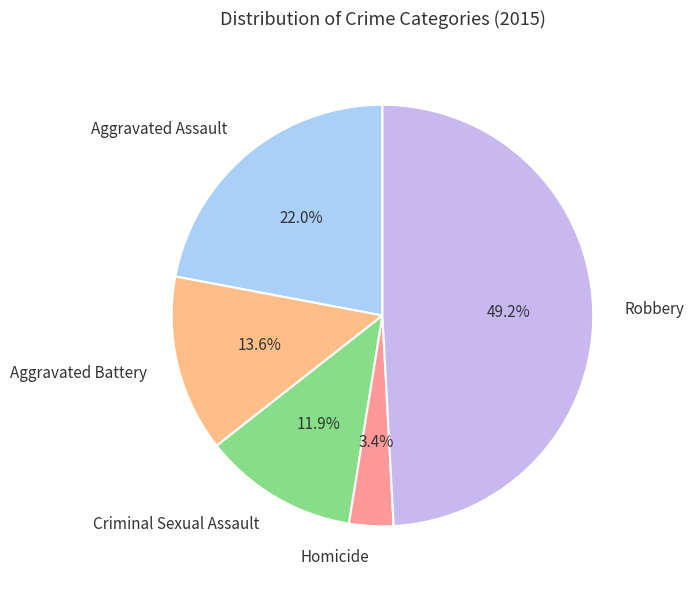

Rank the categories by value from lowest to highest.

Homicide, Criminal Sexual Assault, Aggravated Battery, Aggravated Assault, Robbery